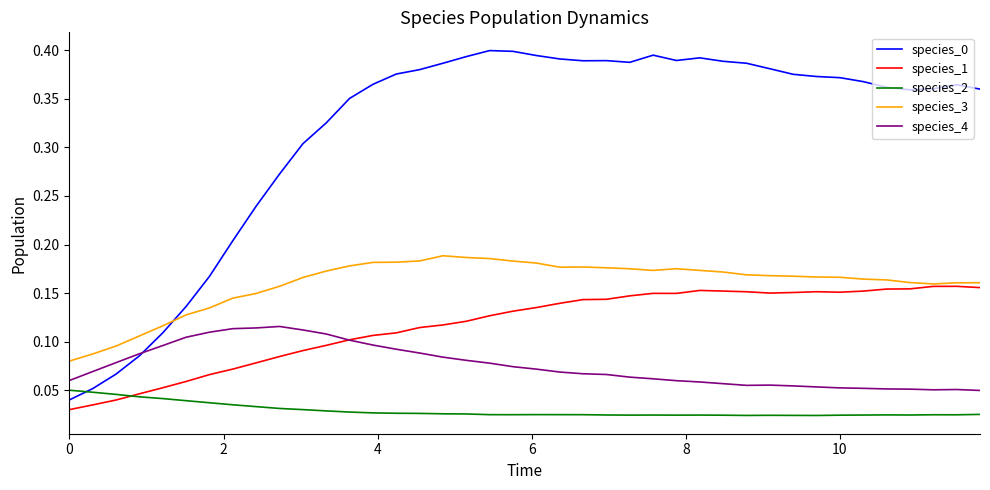

True or false: species_0 and species_1 intersect in this chart.

False